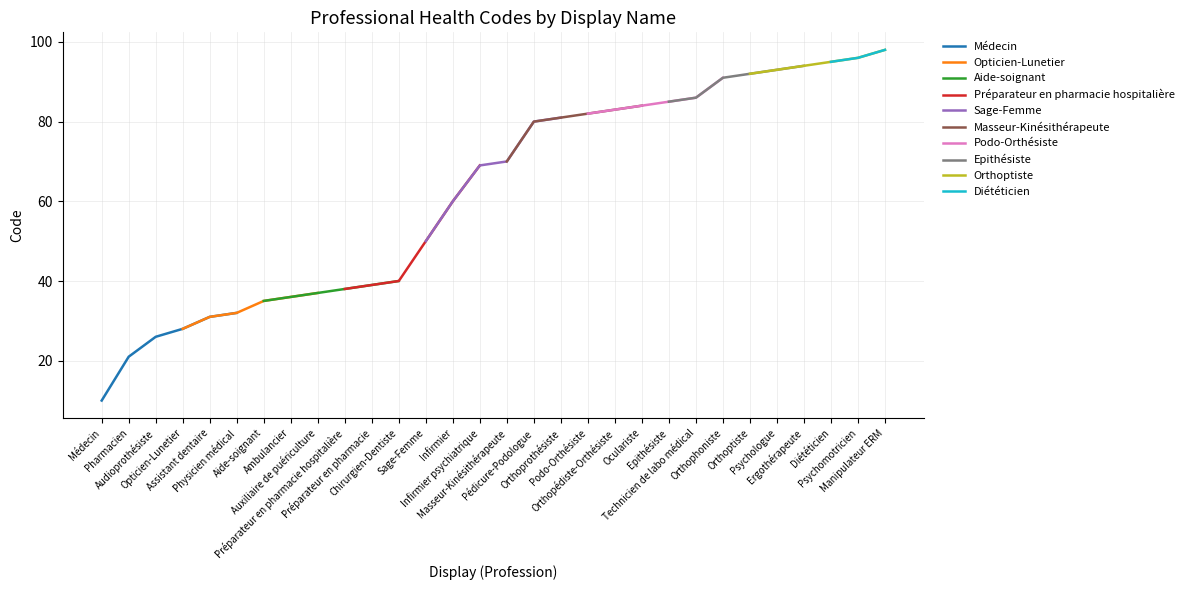

What is the smallest value displayed?

10